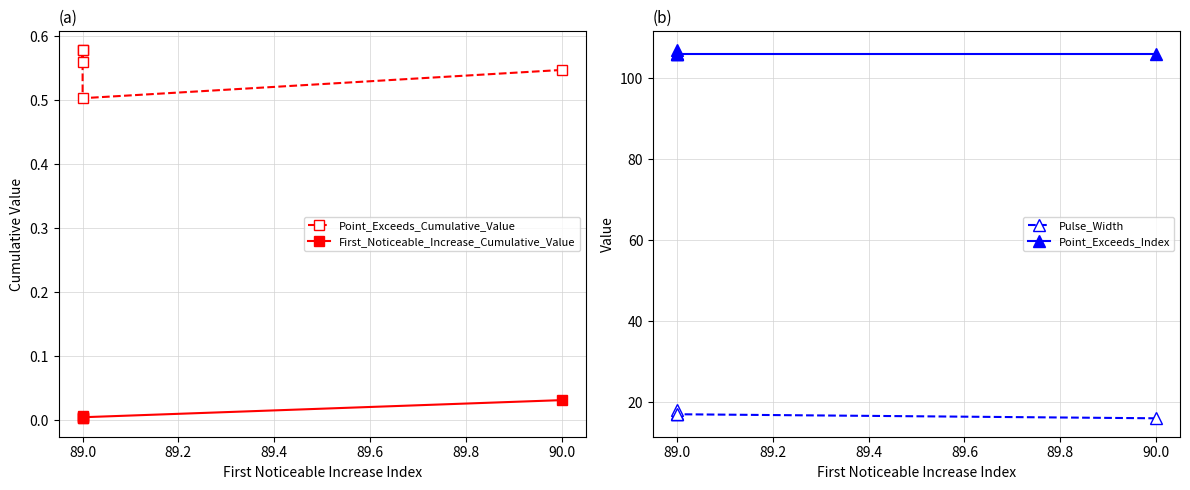

The value of First_Noticeable_Increase_Cumulative_Value at 89.0 is 0.0. True or false?

False